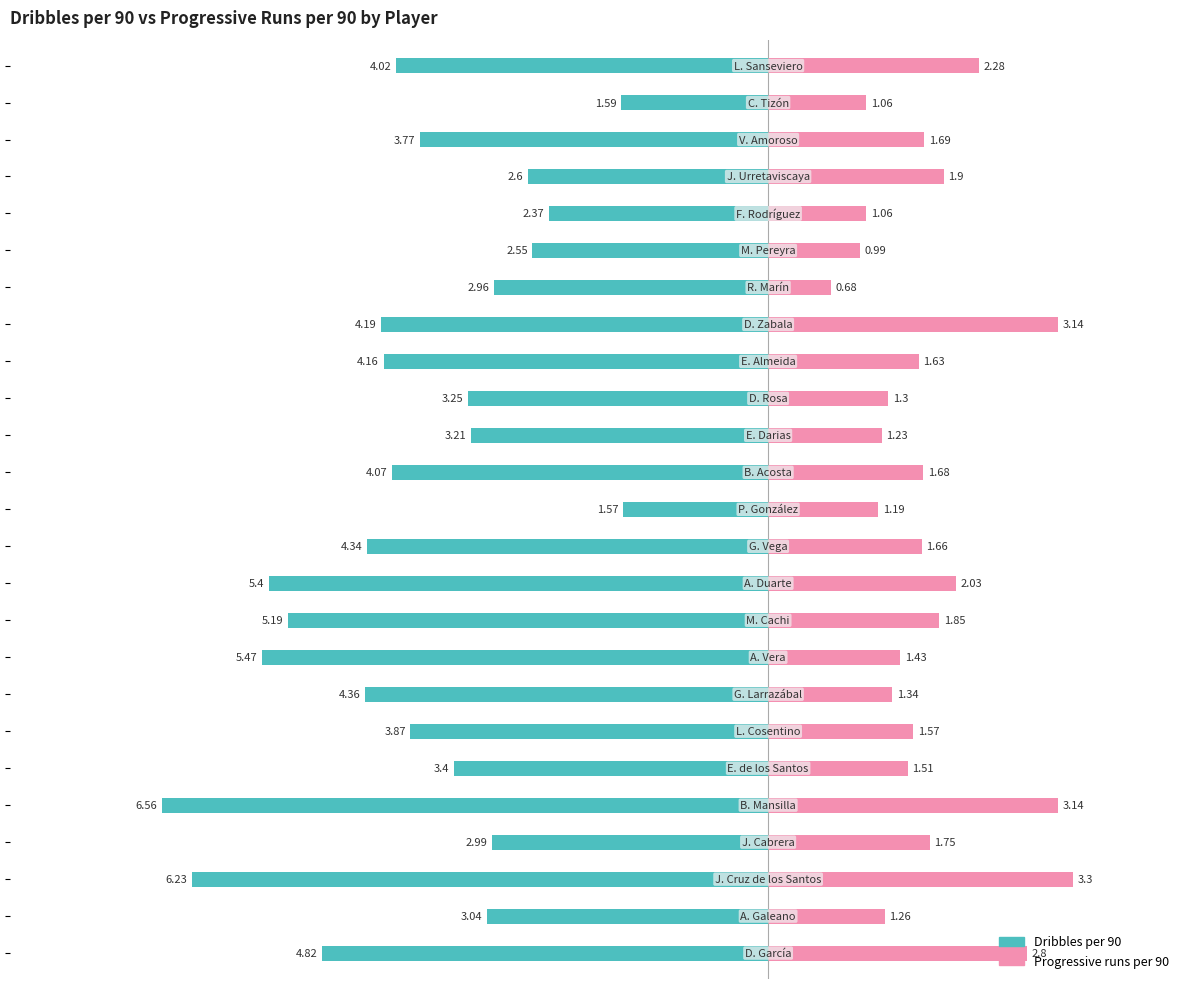

What is the sum of all Progressive runs per 90 values?

43.5